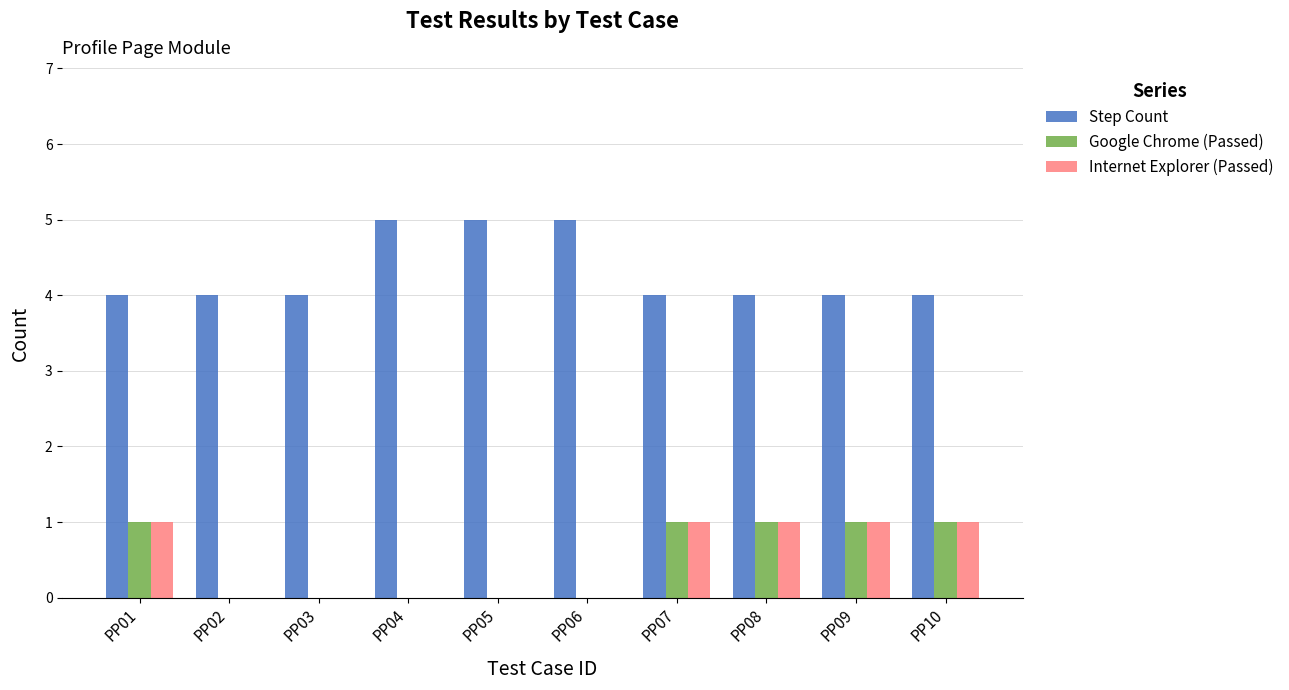

Are the bars grouped side by side (vs. stacked)?

Yes